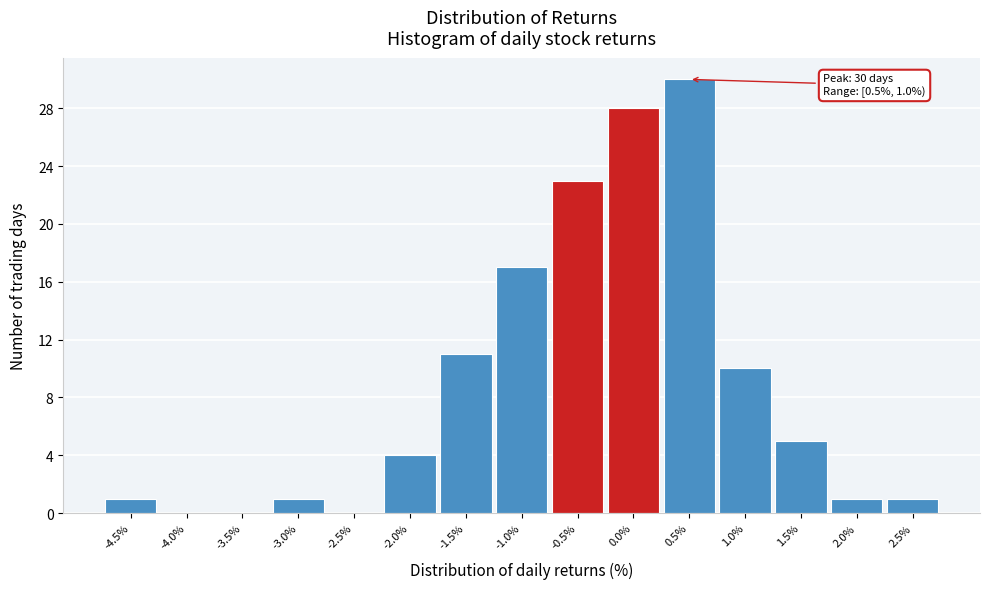

Reading left to right, transcribe all the data shown in this chart.

-4.5%=1	-4.0%=0	-3.5%=0	-3.0%=1	-2.5%=0	-2.0%=4	-1.5%=11	-1.0%=17	-0.5%=23	0.0%=28	0.5%=30	1.0%=10	1.5%=5	2.0%=1	2.5%=1